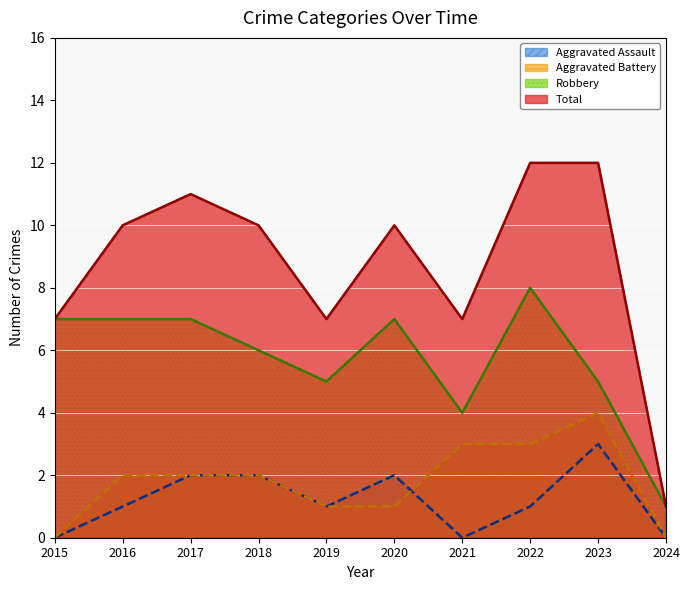

At which label does Total reach its minimum?

2024